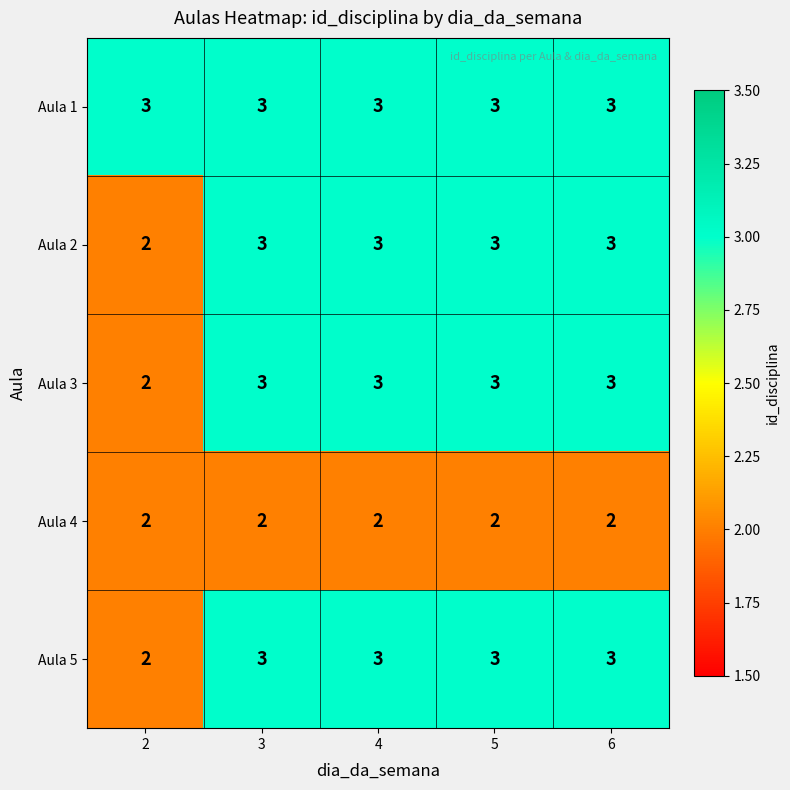

Count the Aula 2 values in the range 3 to 4.

4